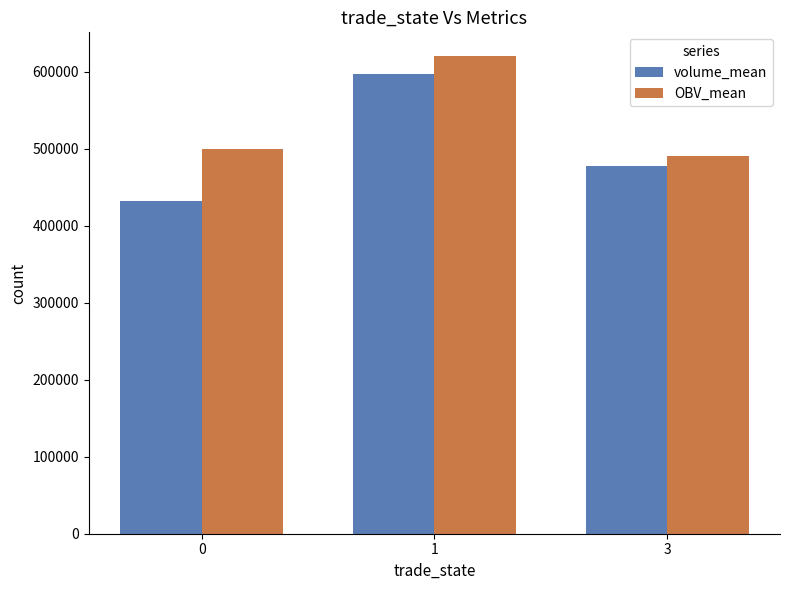

What is the difference between the highest and lowest values at 0?

68552.4